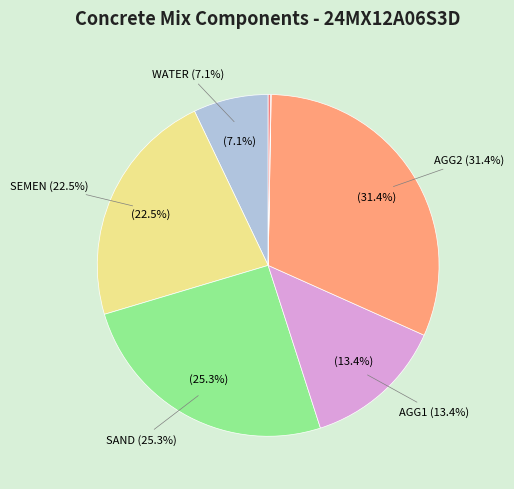

Is there a majority slice in this chart?

No